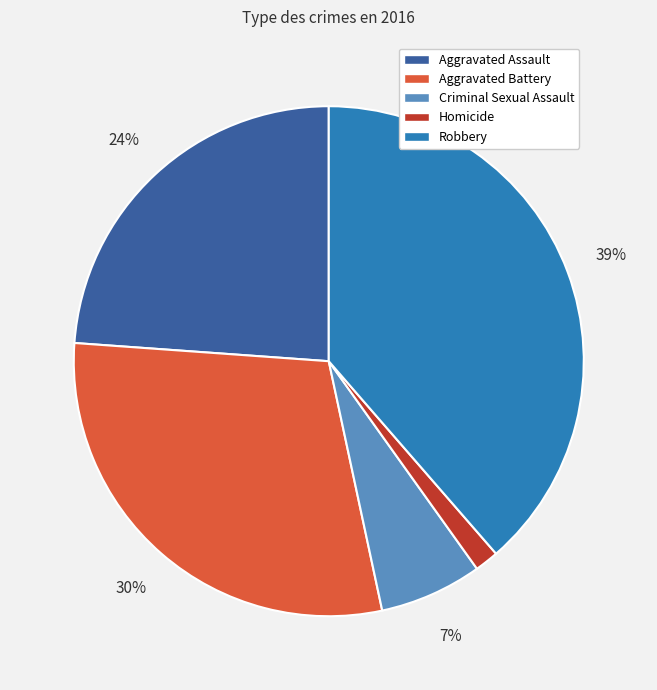

Which category has the smallest portion of the pie?

Homicide